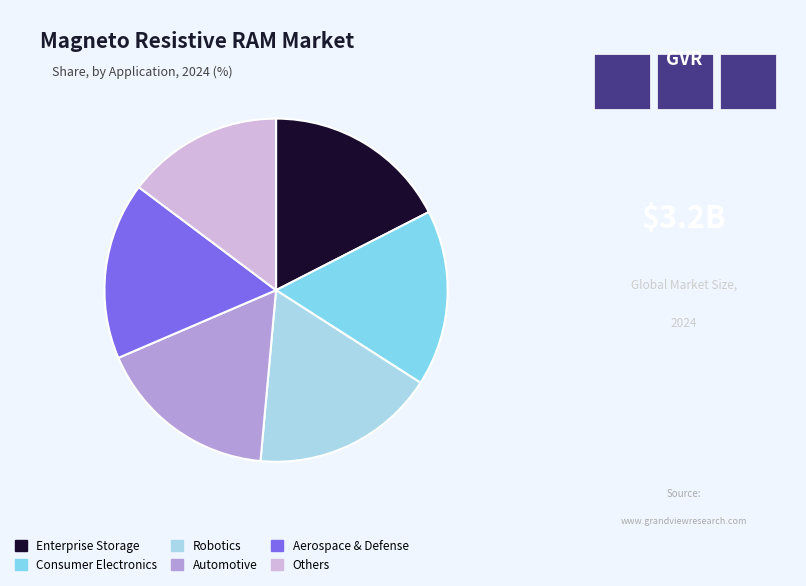

How many slices are in this pie chart?

6